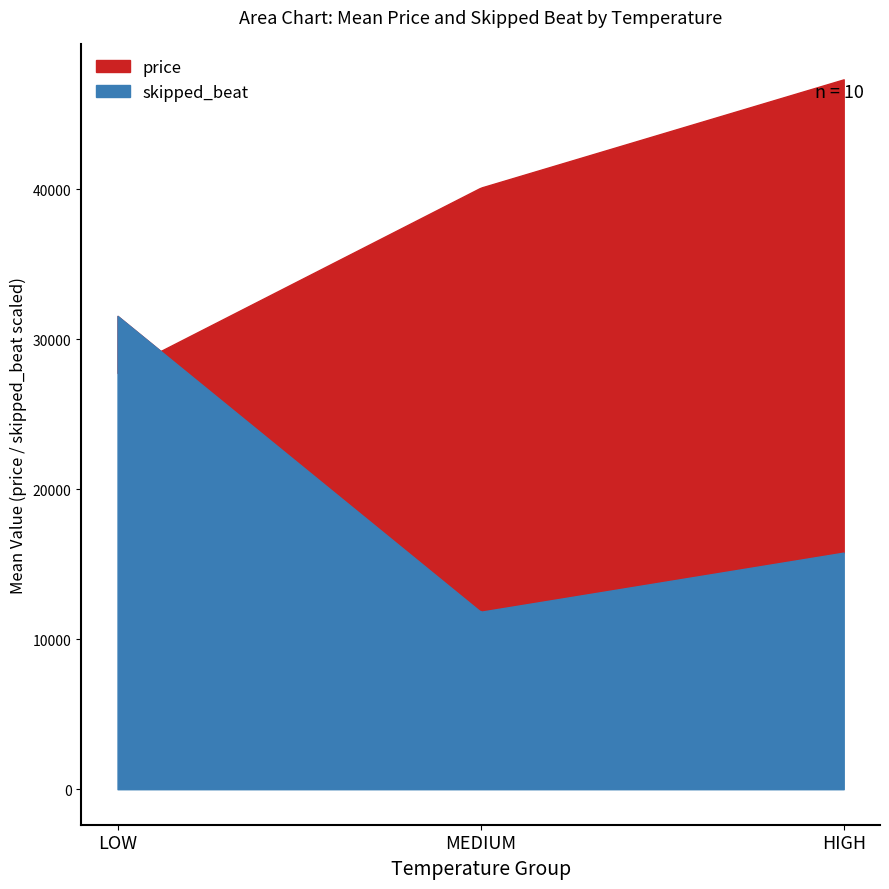

List the series in order of their overall mean, lowest first.

skipped_beat, price